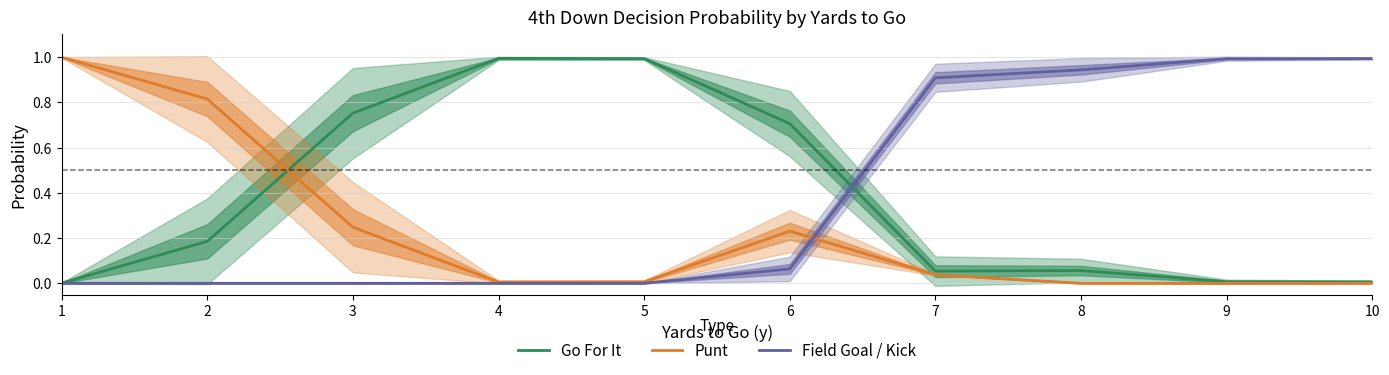

Which has a higher value, 4 or 9?

4